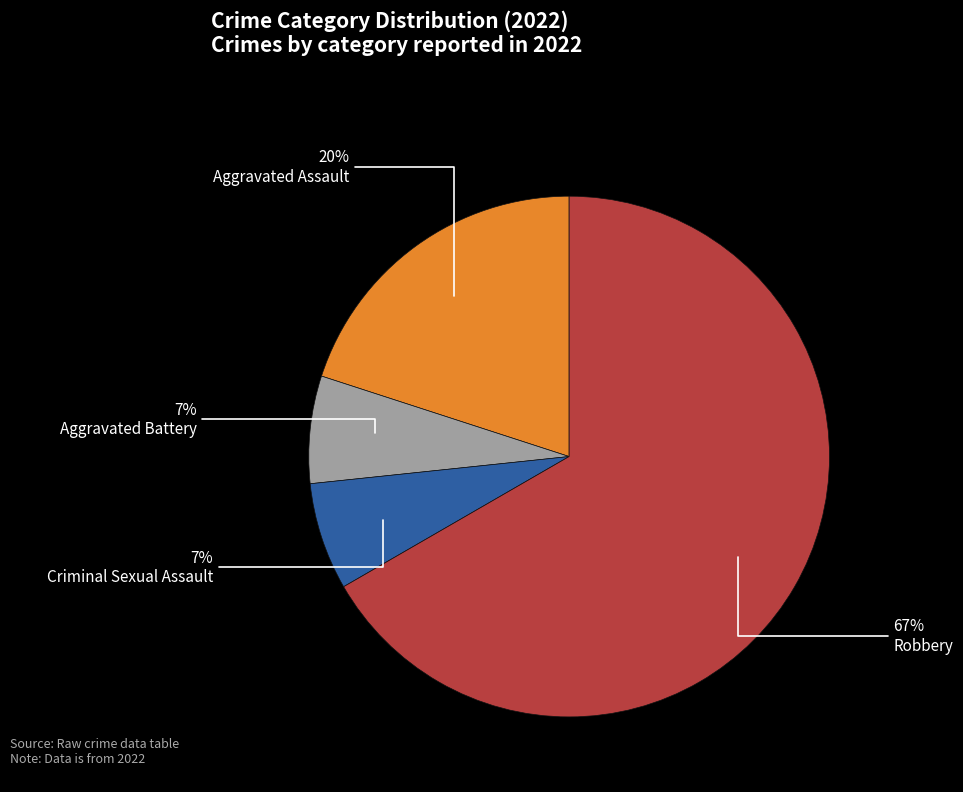

Is it true that Robbery is 67% of the pie?

True